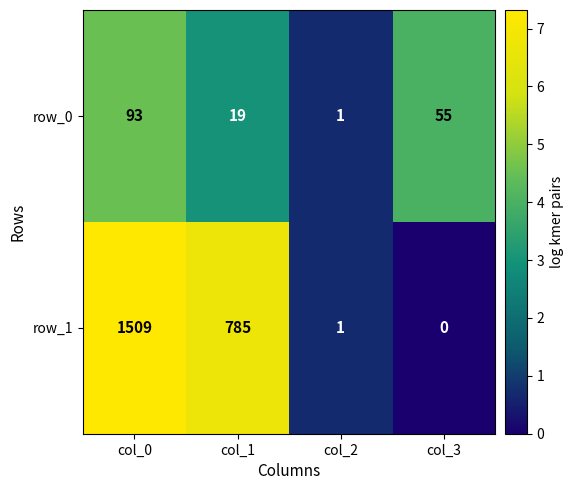

Rank the series by their average value, from highest to lowest.

row_1, row_0